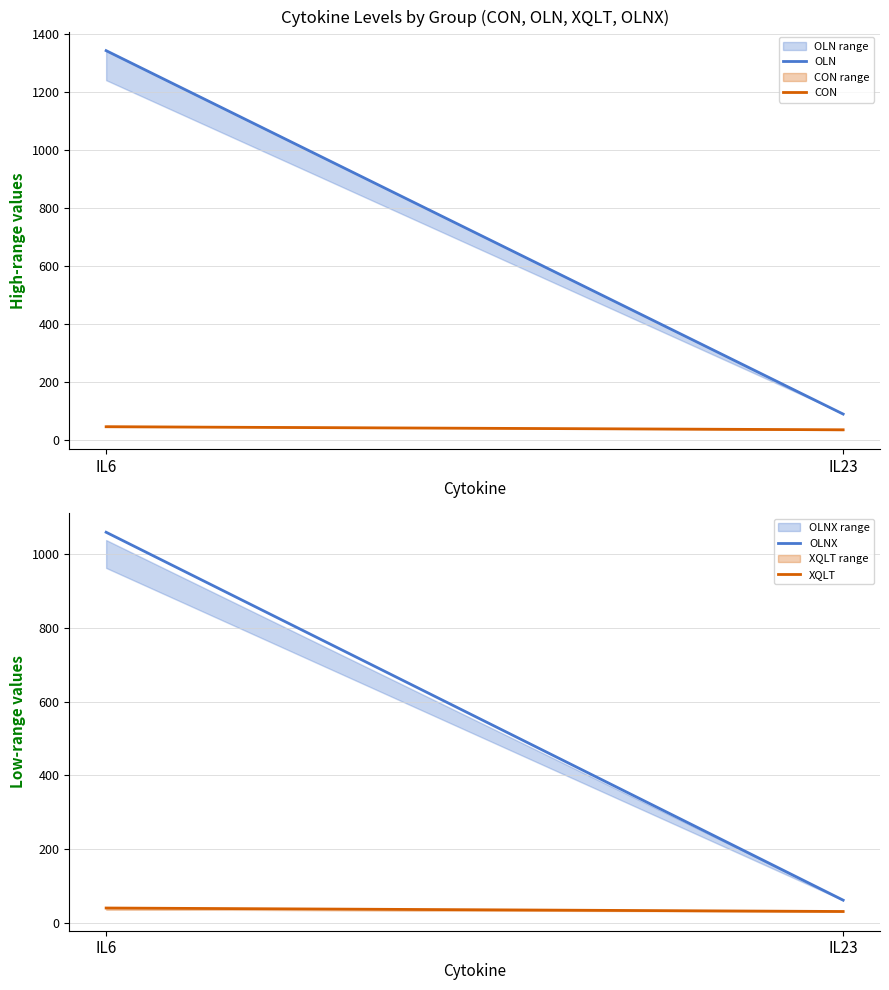

True or false: OLNX has a value of 580.6 at IL6.

False